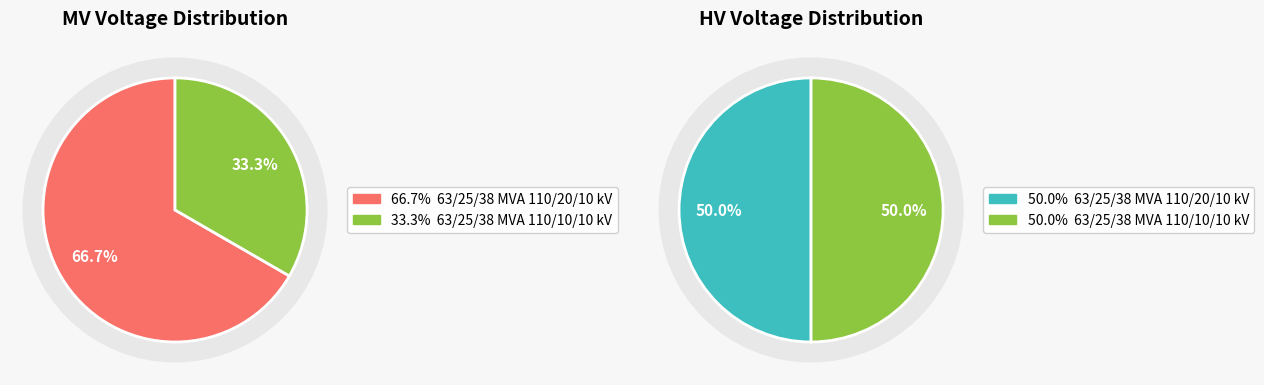

To the nearest percent, what percentage of the pie is 63/25/38 MVA 110/10/10 kV?

33%